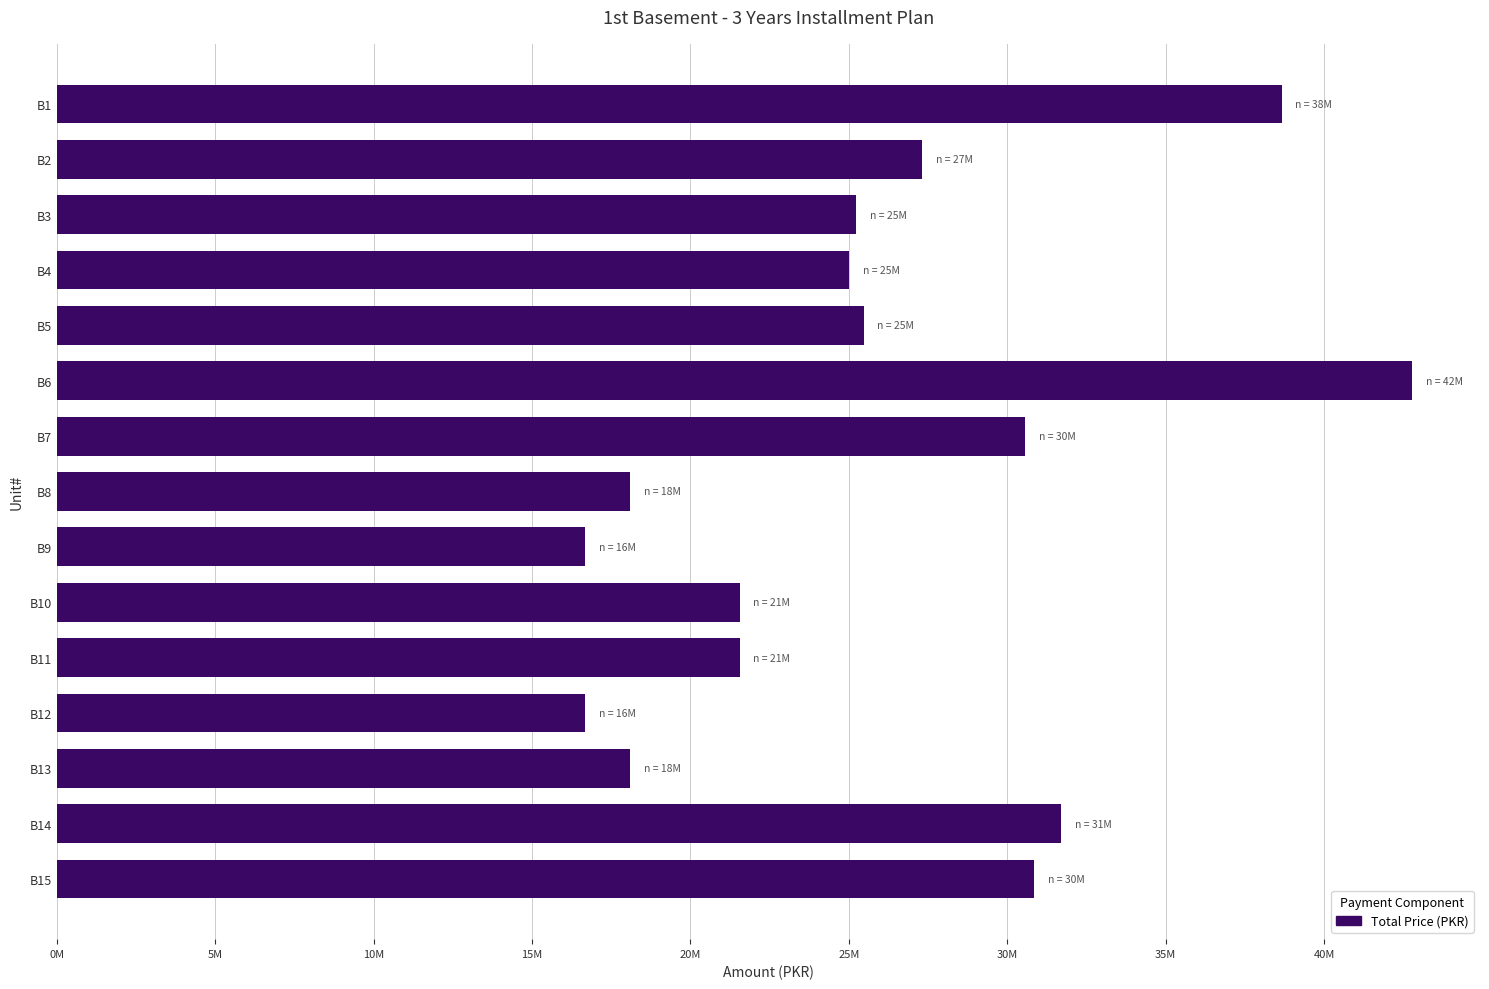

Does the chart contain any negative values?

No